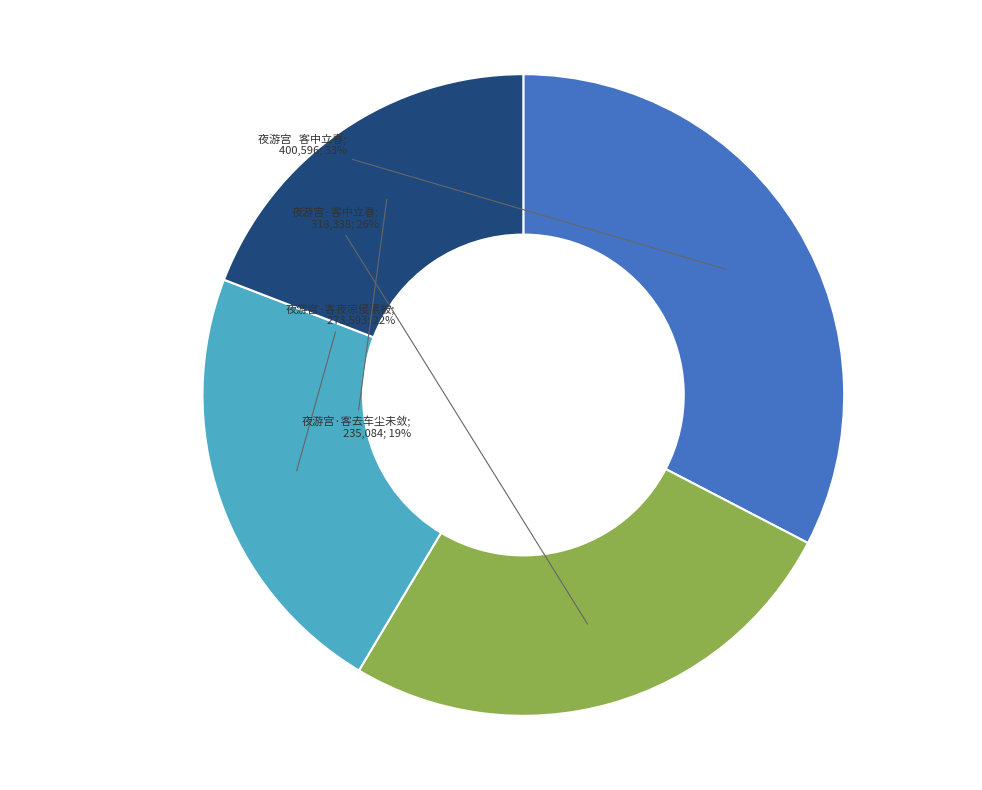

Is there a majority slice in this chart?

No